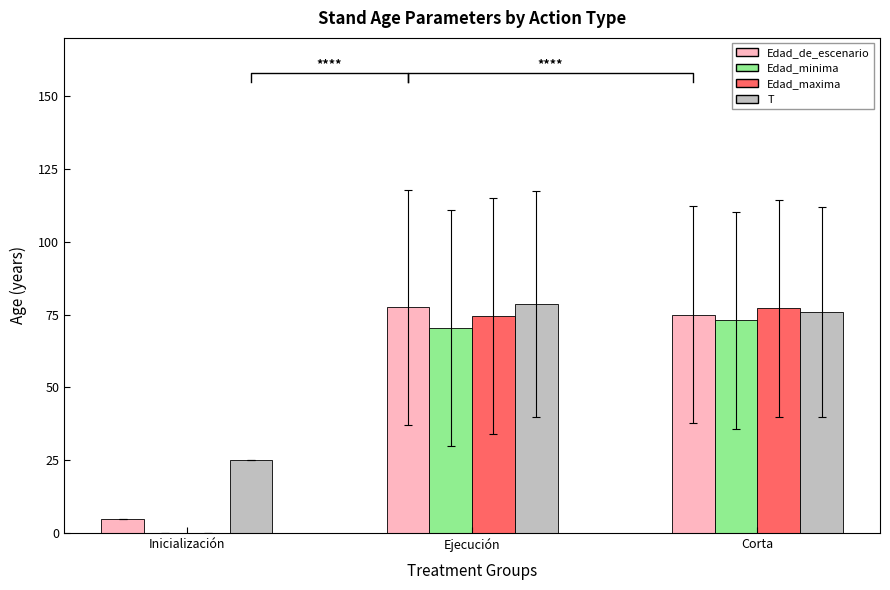

The value of Edad_de_escenario at Corta is 75.0. True or false?

True